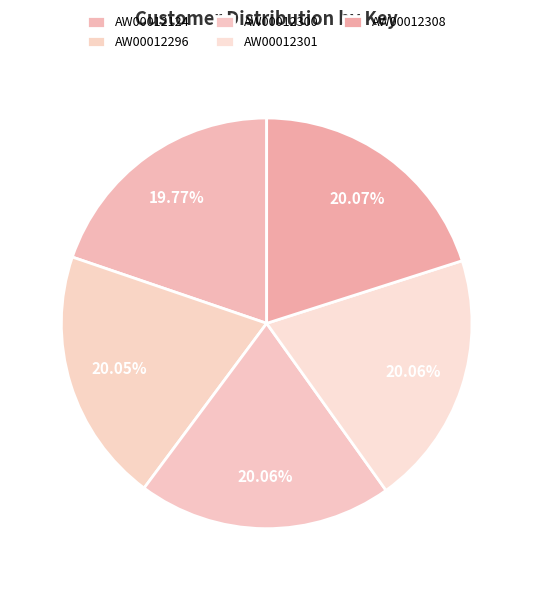

To the nearest percent, what portion does AW00012308 represent?

20%